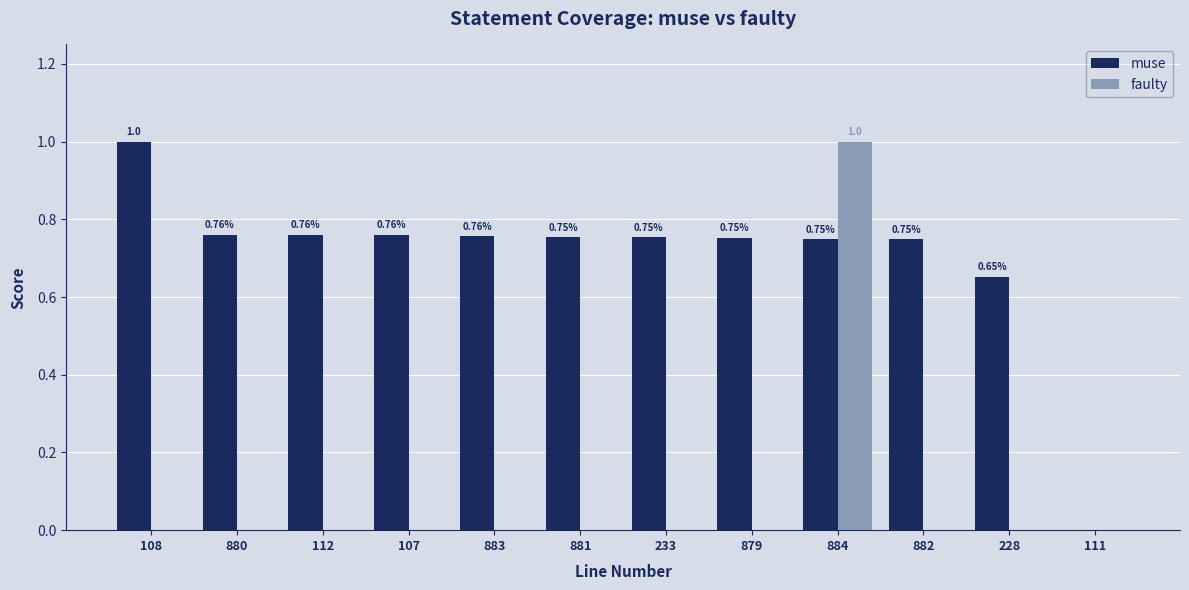

Which series has the largest total across all categories?

muse